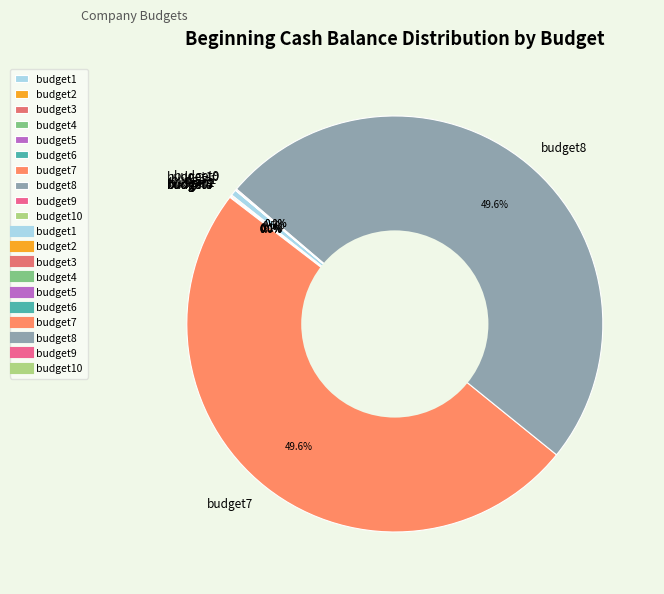

Does budget7 account for over 50% of the chart?

No